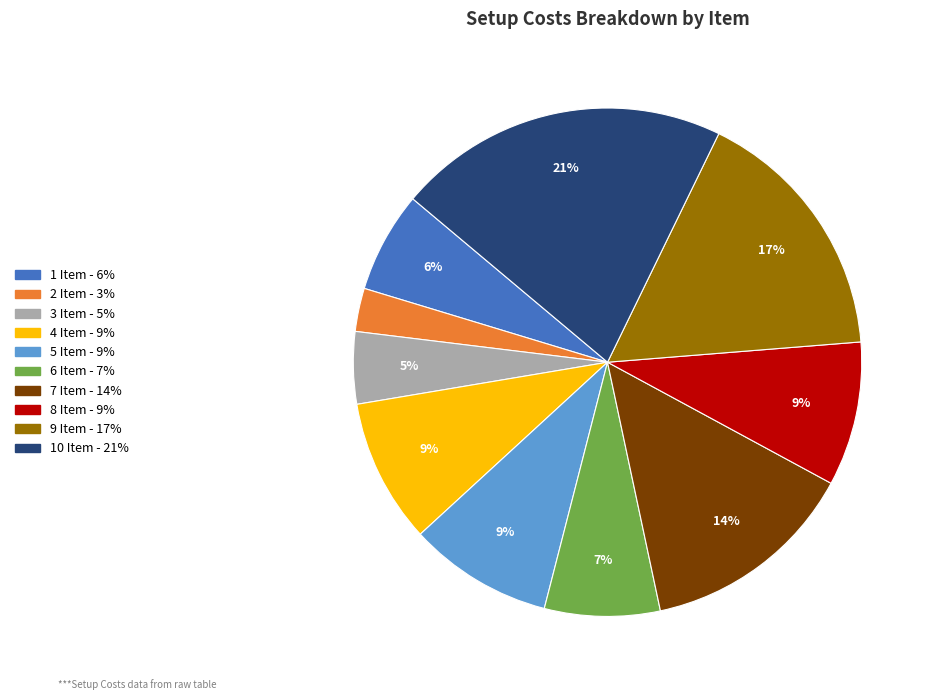

Does any single category account for the majority?

No